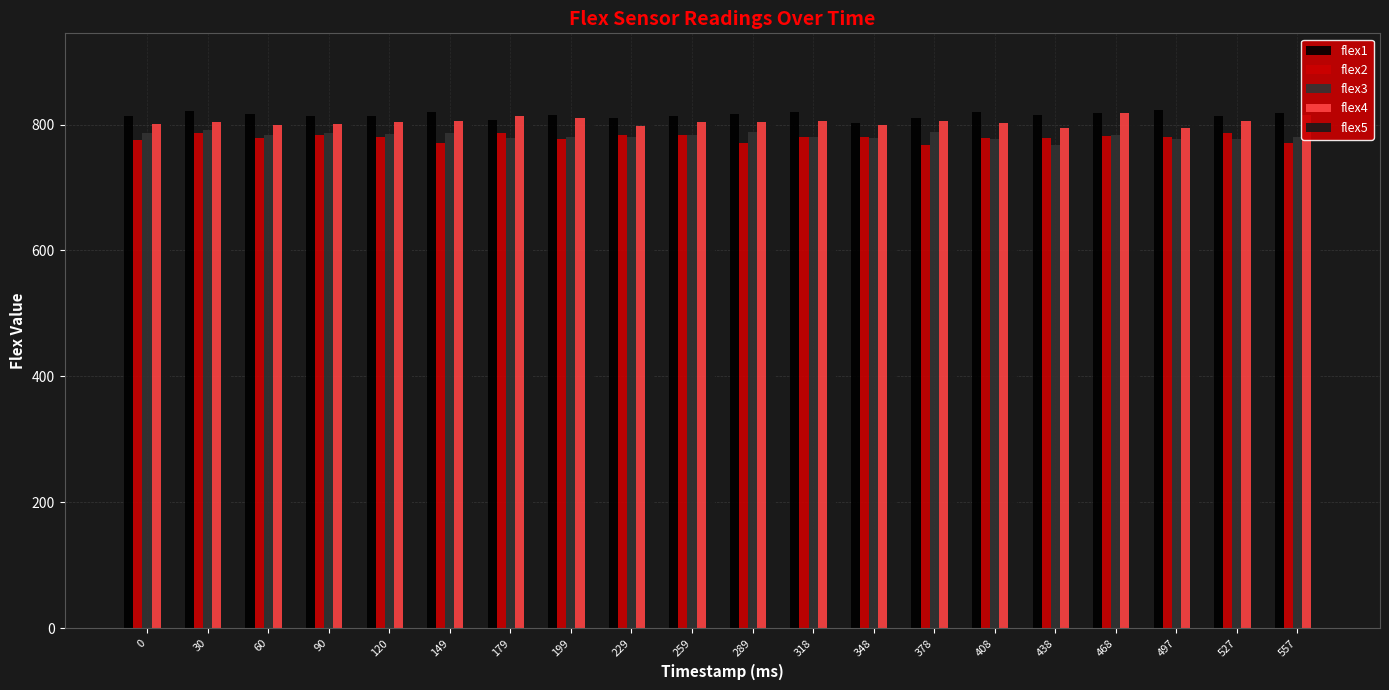

At how many categories does at least one series exceed 797?

20